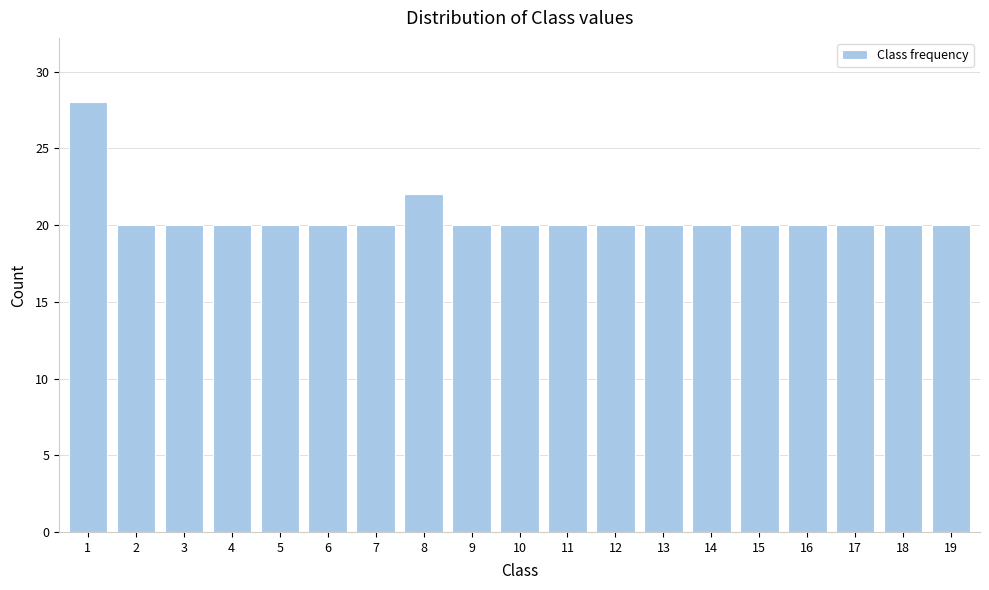

Reading right to left, what are all the values shown in this chart?

20	20	20	20	20	20	20	20	20	20	20	22	20	20	20	20	20	20	28